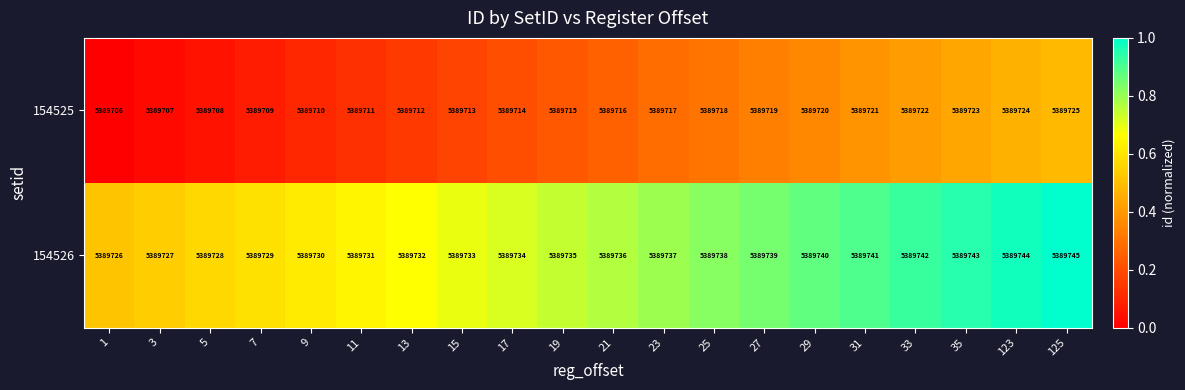

List the series in order of their overall mean, highest first.

154526, 154525